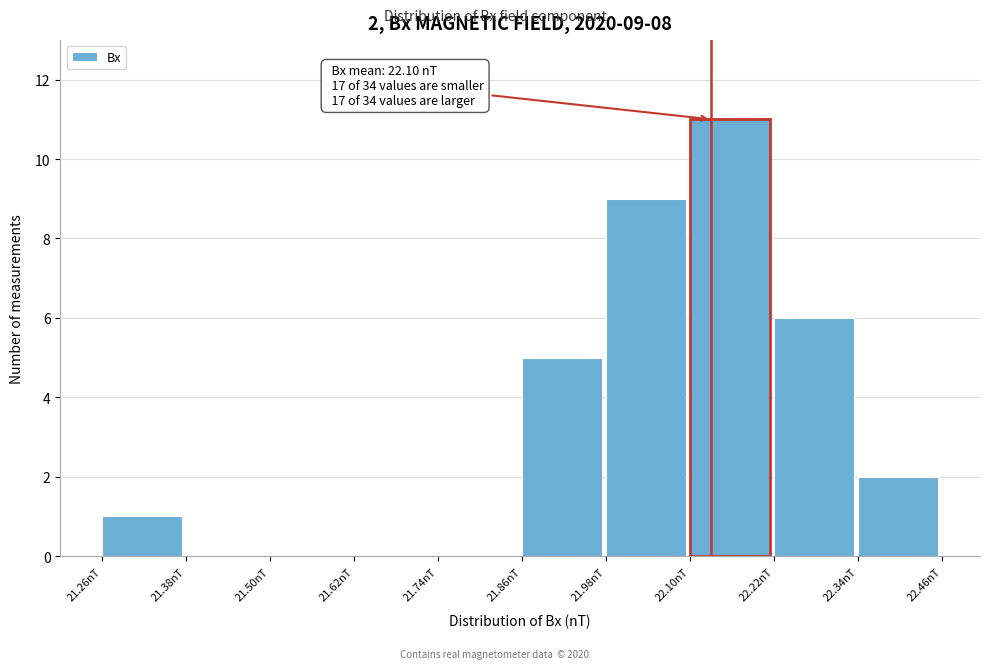

Which range on the x-axis has the tallest bar?

22.10 to 22.22